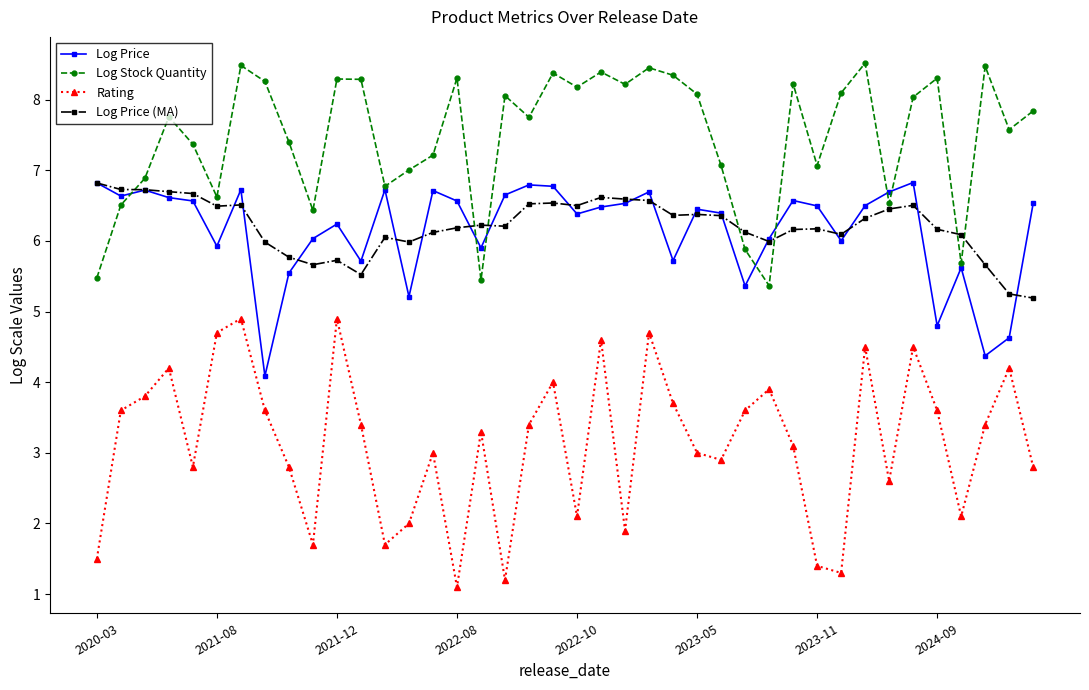

What is the difference between the second highest and second lowest values in the Log Price series?

2.4